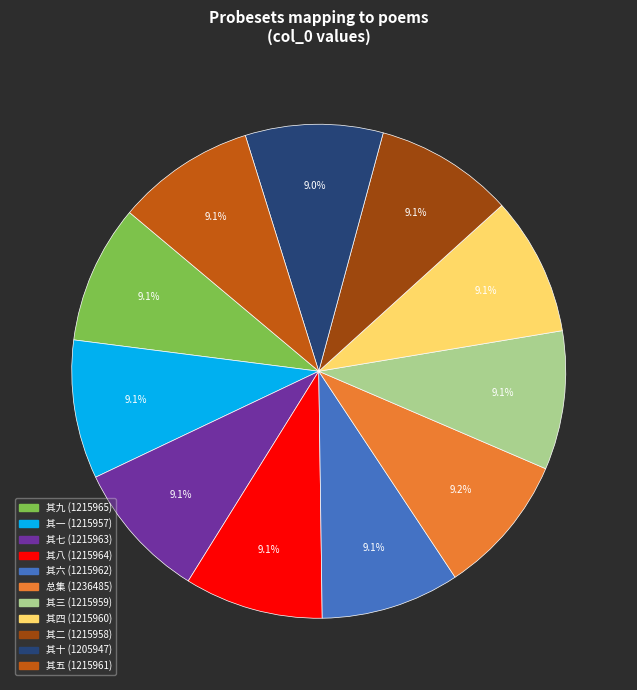

Does any single category account for the majority?

No